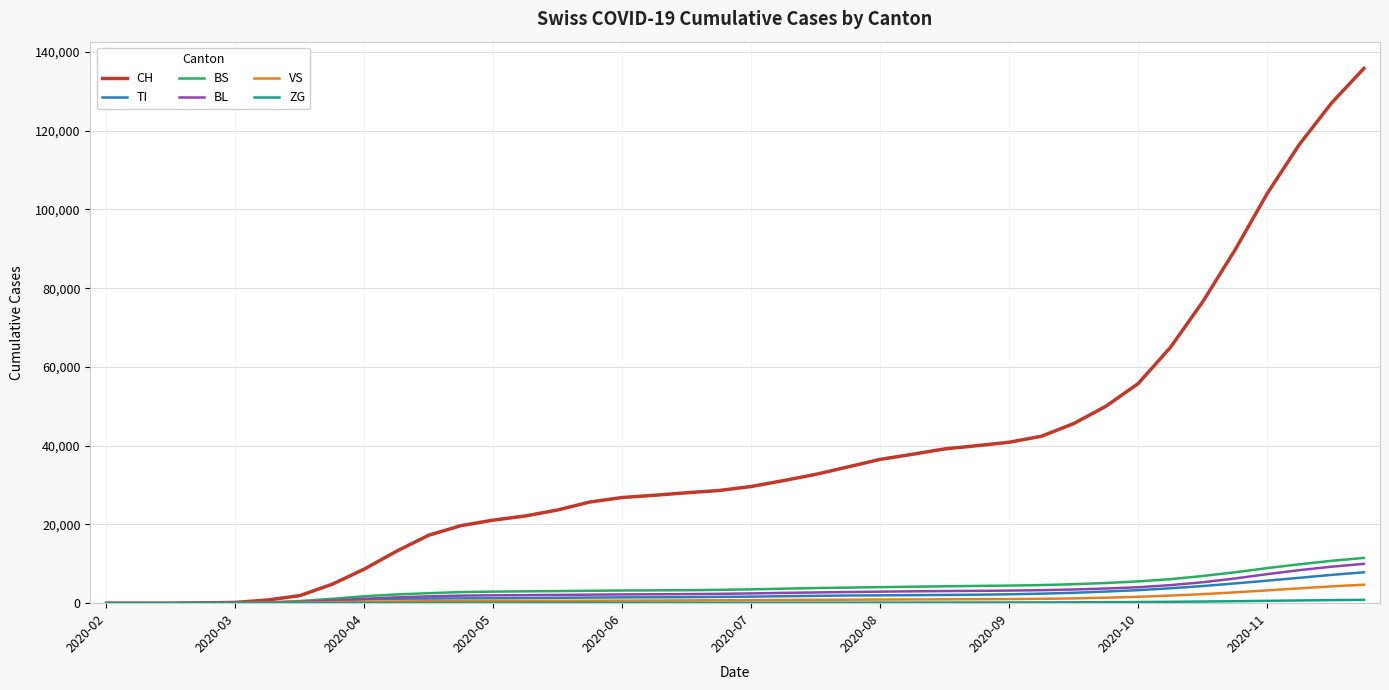

Which series has the largest total across all categories?

CH